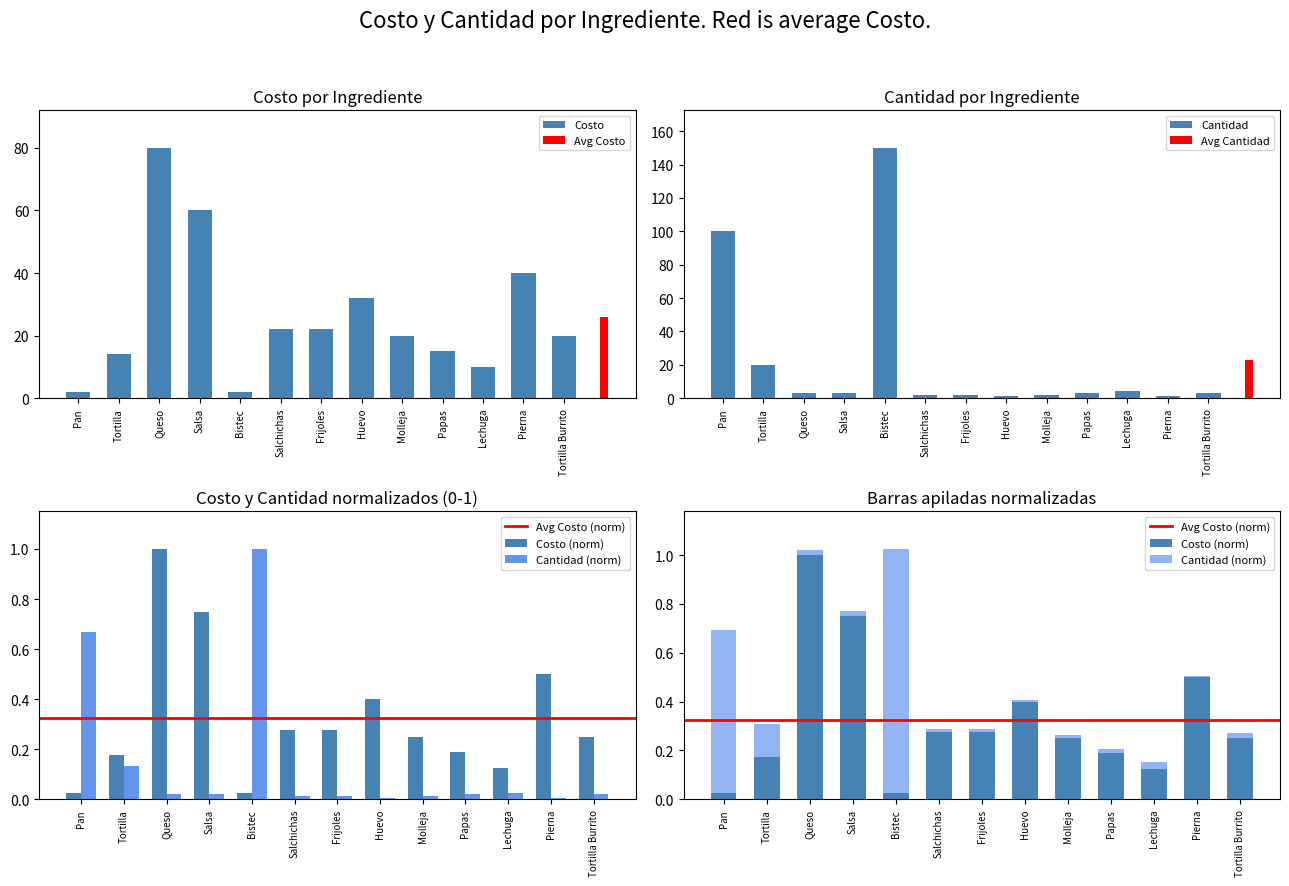

Which series has the largest range (max minus min)?

Cantidad